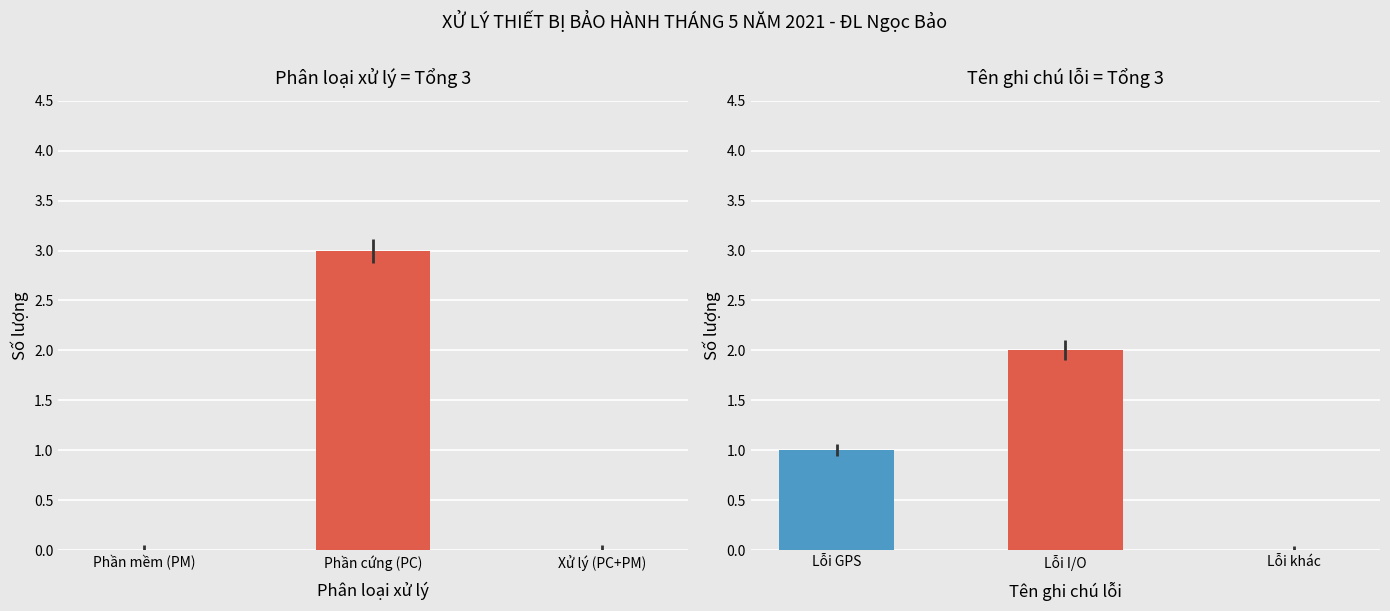

The value of Tên ghi chú lỗi at Lỗi GPS is 0. True or false?

False